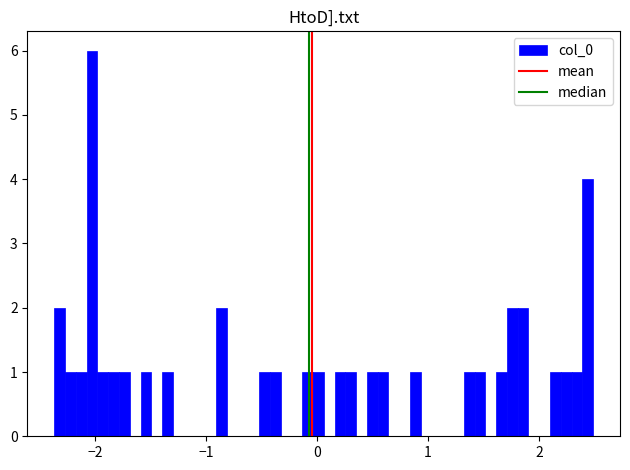

Around what value on the x-axis is the tallest bar? Give the approximate position of its centre, as read against the axis.

-2.0